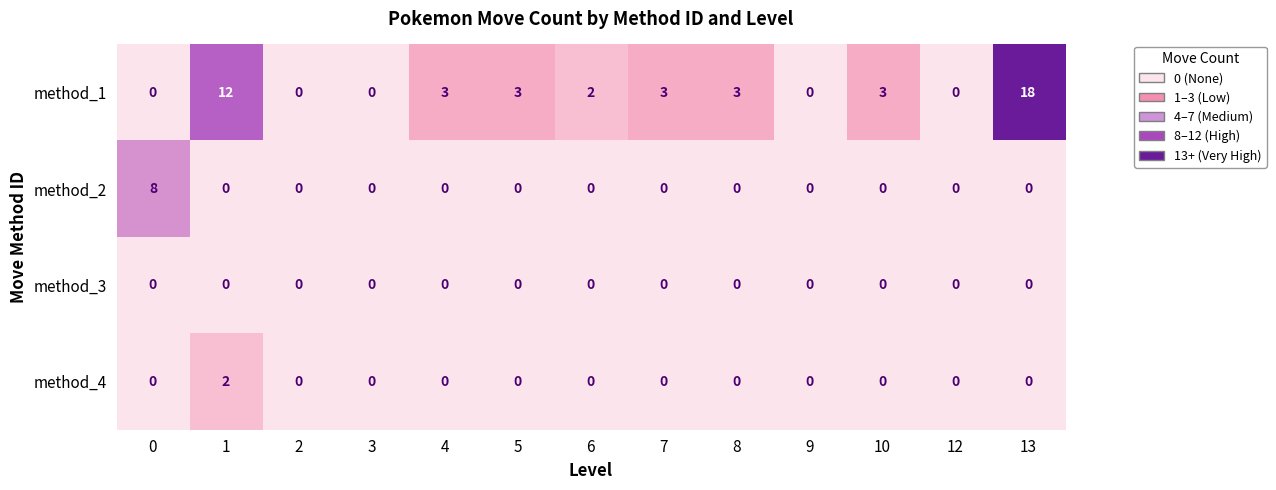

List the series in order of their peak value, highest first.

method_1, method_2, method_4, method_3